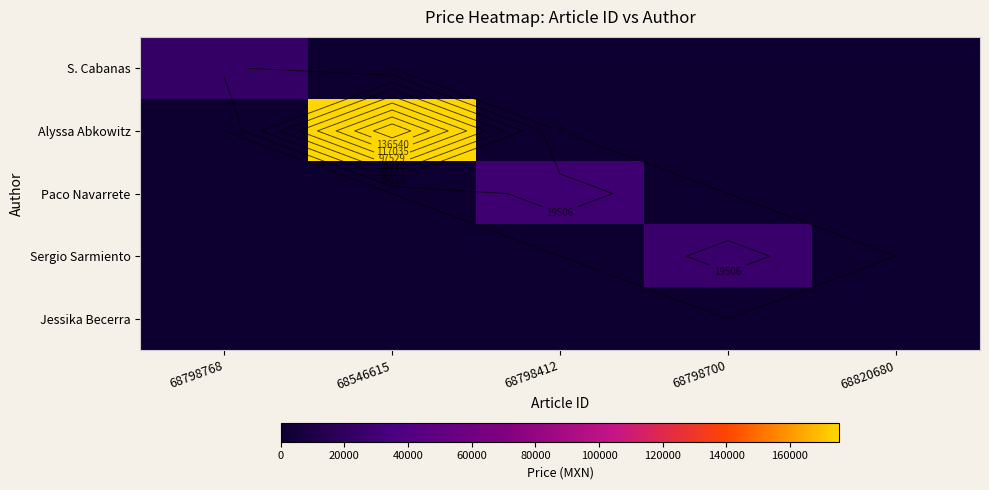

Rank the series by their maximum value, from highest to lowest.

Alyssa Abkowitz, Paco Navarrete, Sergio Sarmiento, S. Cabanas, Jessika Becerra